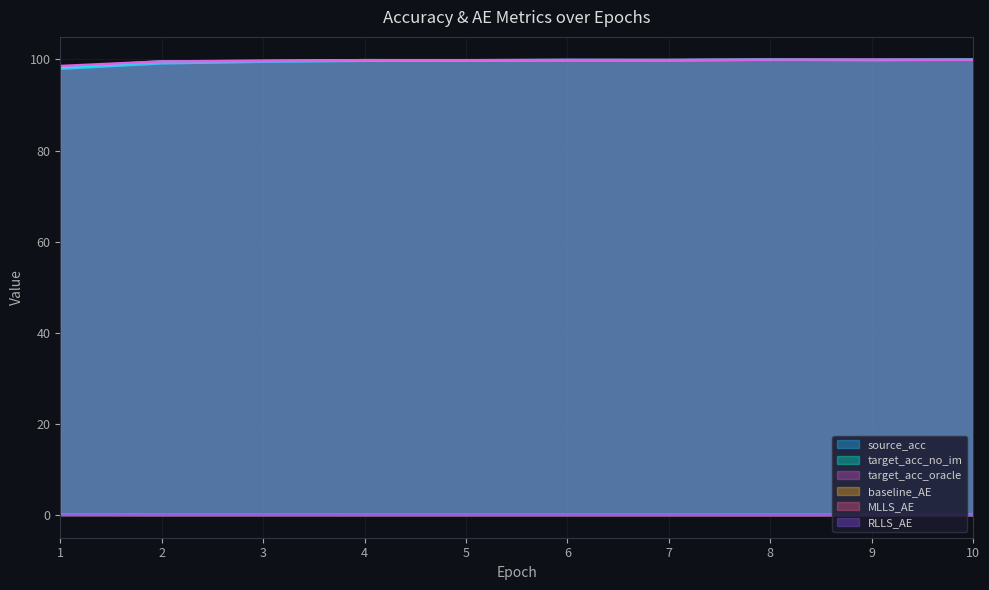

True or false: source_acc and RLLS_AE cross at least once.

False